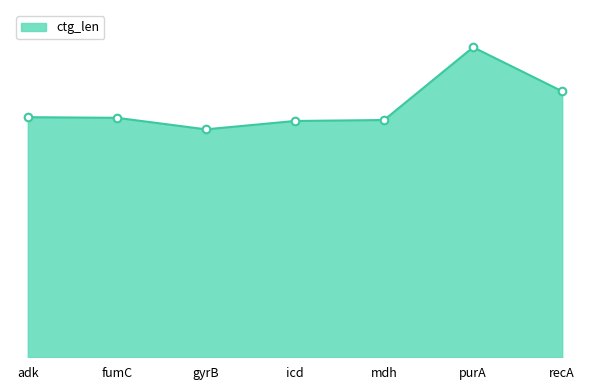

Between adk and gyrB, which is larger?

adk